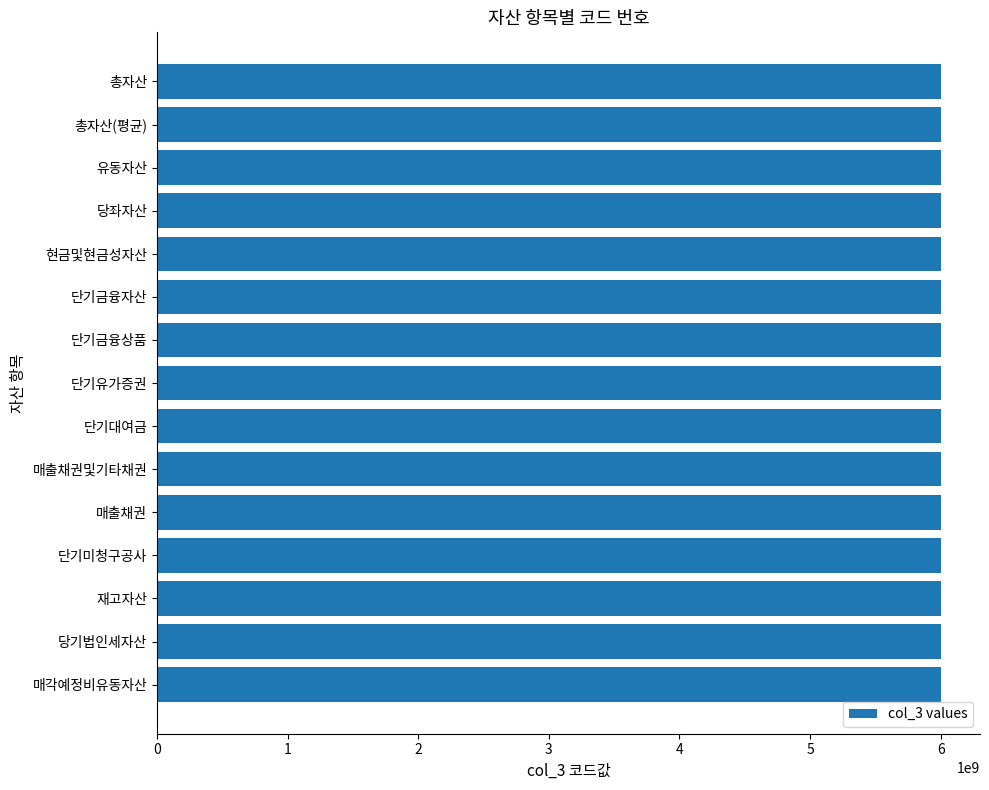

How many series are shown in this chart?

1